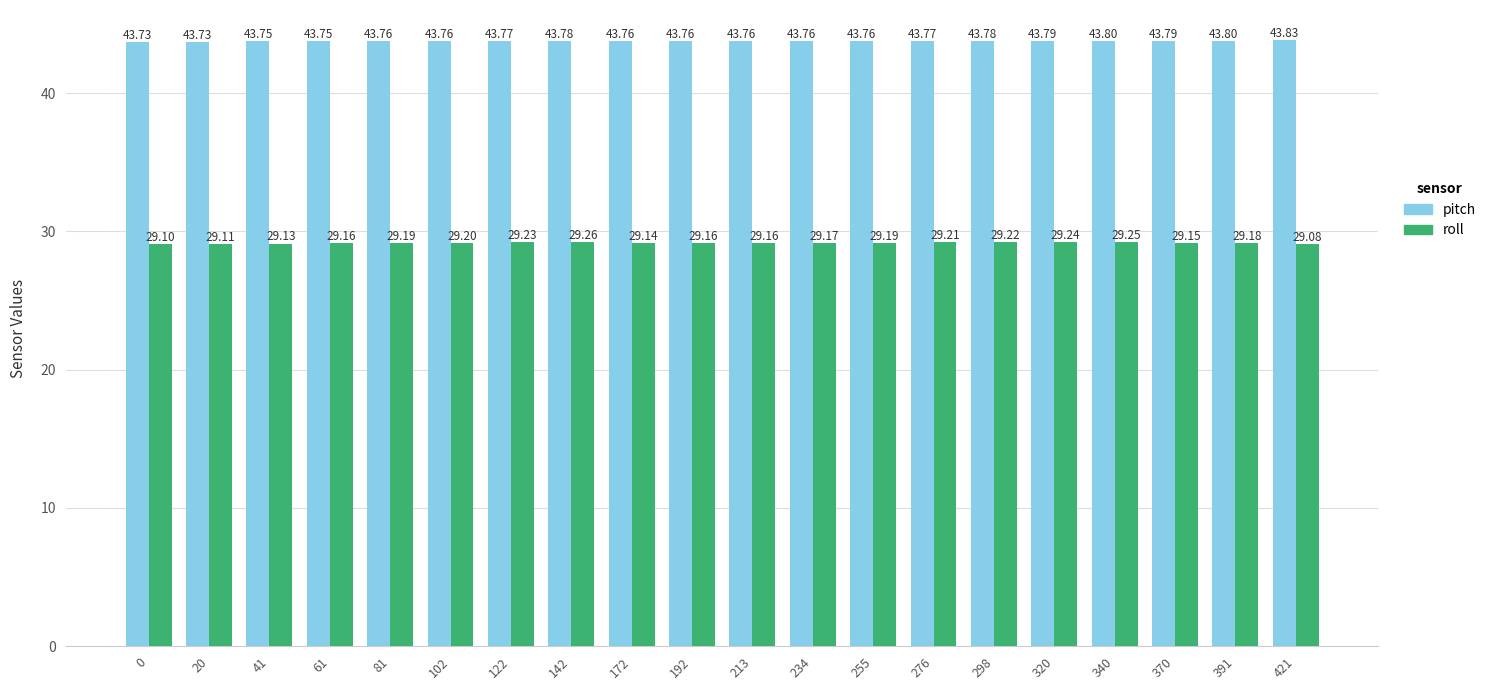

What is the value of the pitch bar at the 7th from the left?

43.8